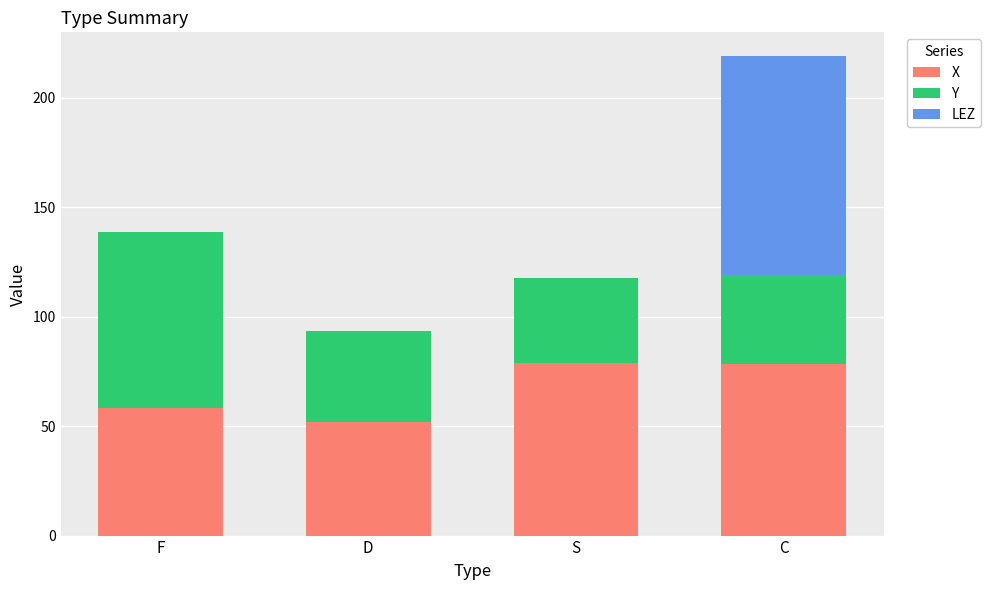

What are all the series names shown in the legend?

X, Y, LEZ